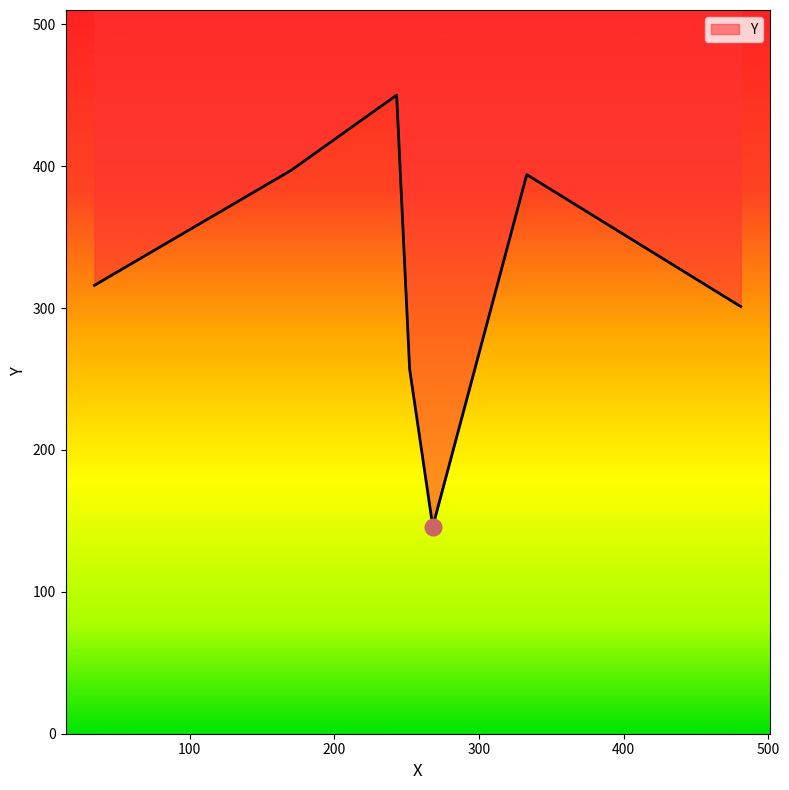

True or false: the data has more than 1 interior local peaks.

True